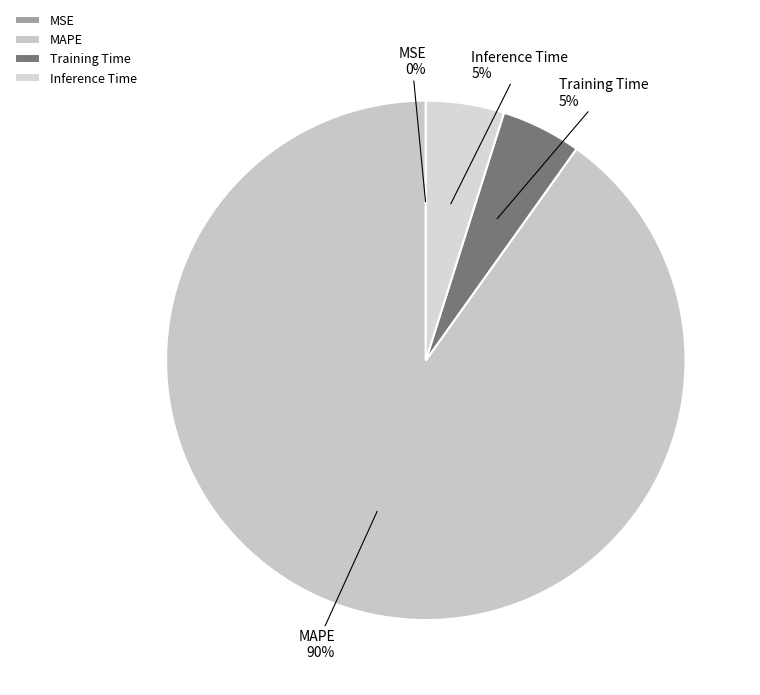

To the nearest percent, what is the combined percentage of Inference Time and MAPE?

95%